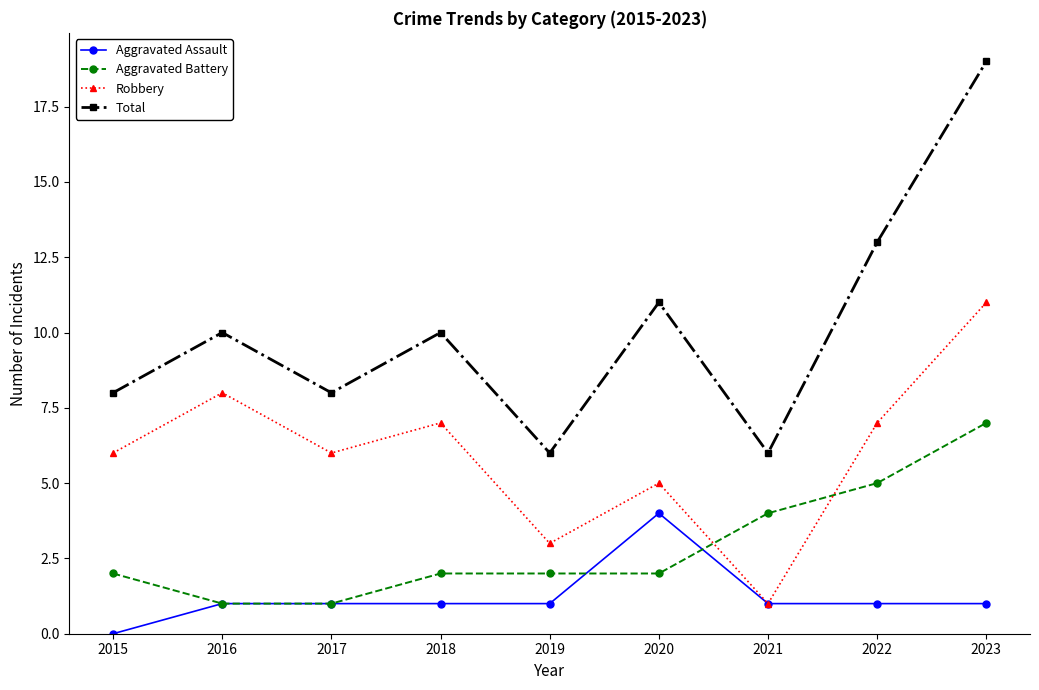

Is this an area chart (filled region under the line)?

No